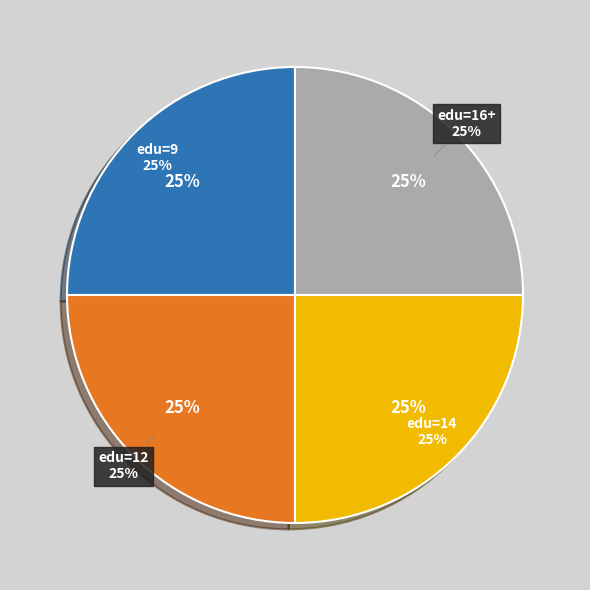

Does edu=14 account for over 50% of the chart?

No